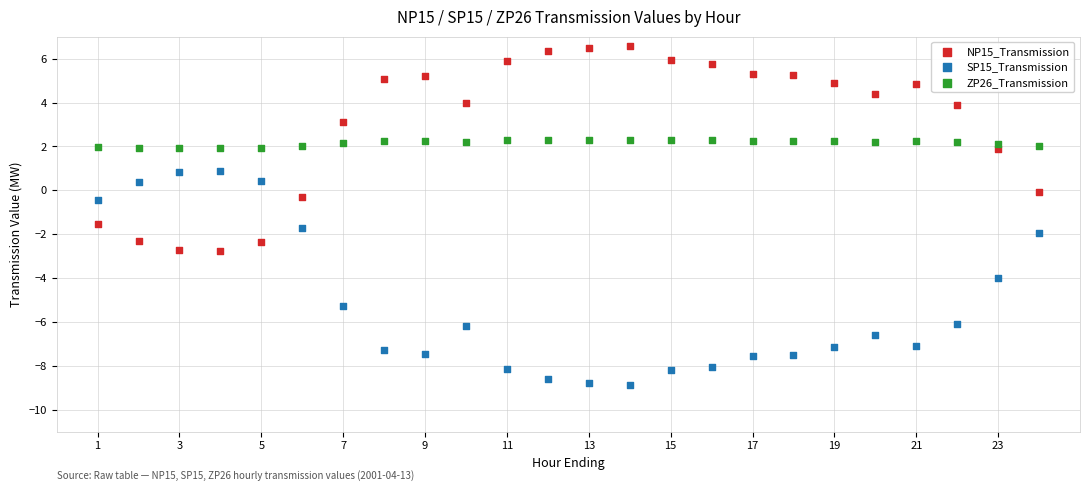

Which series contains the highest Y value?

NP15_Transmission